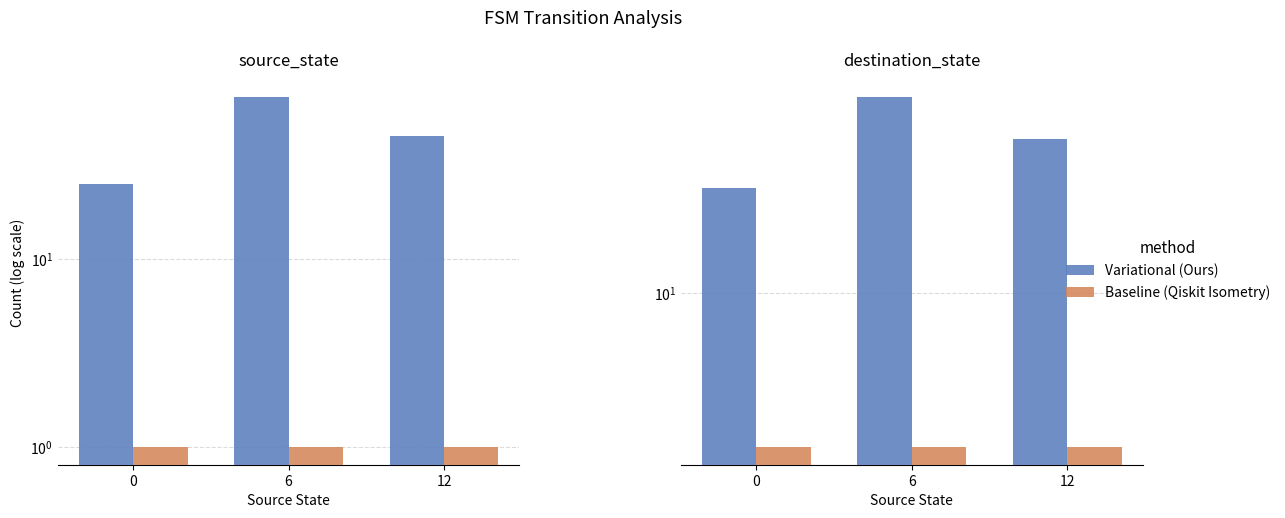

What are all the series names shown in the legend?

Variational (Ours), Baseline (Qiskit Isometry)